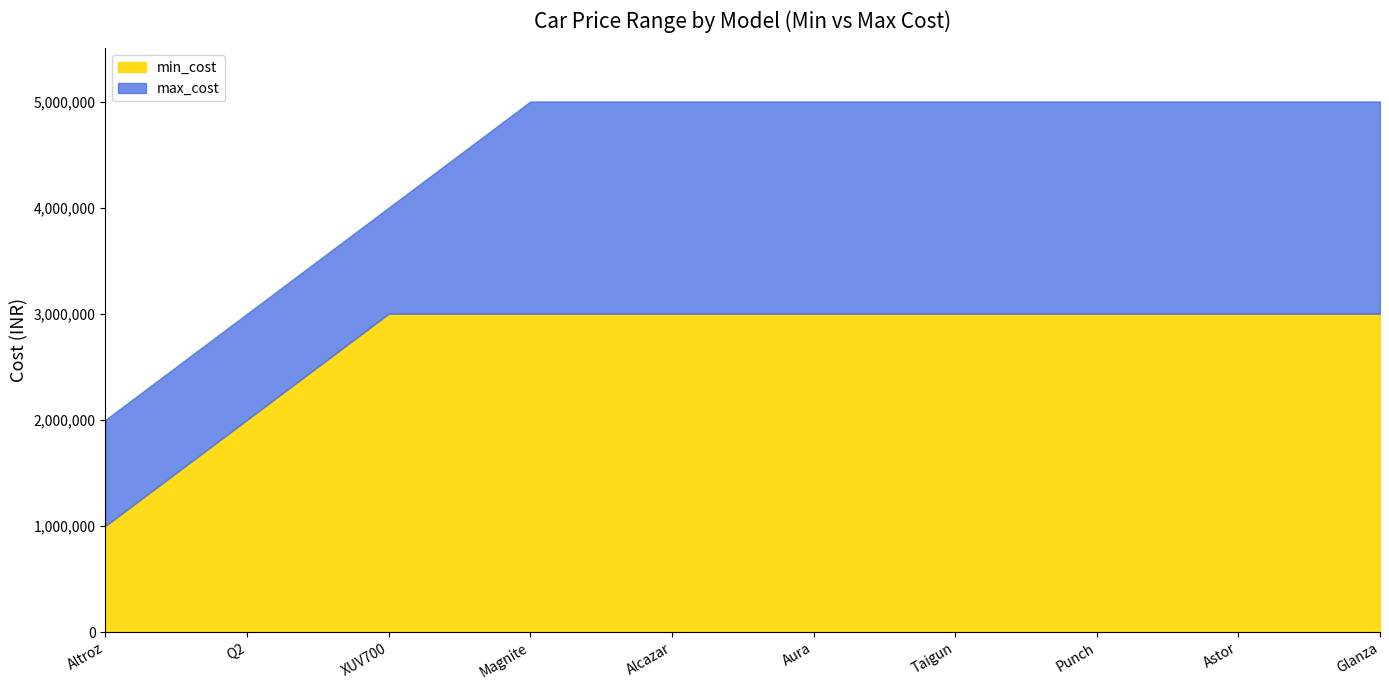

True or false: max_cost and min_cost cross at least once.

False